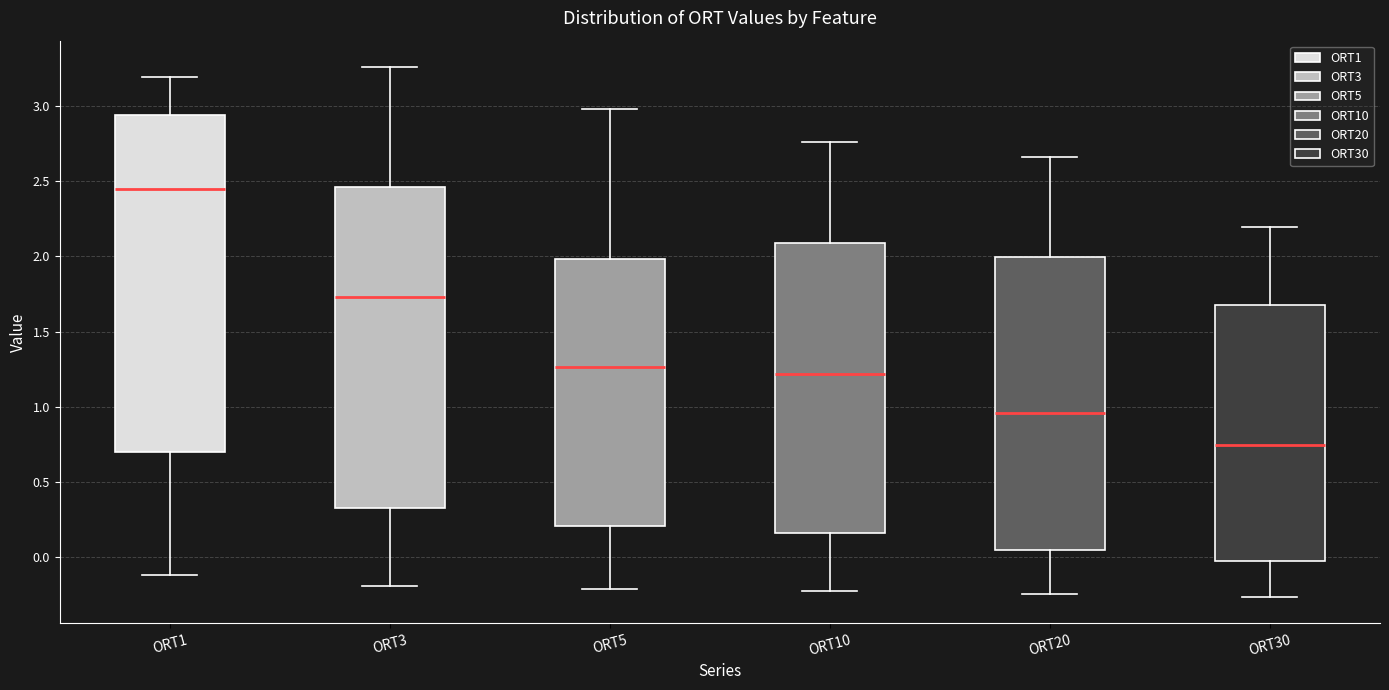

Reading left to right, read every box against the y-axis: the position of its median line, the range the box covers, and the ends of its whiskers. The values are not printed on the chart, so give them approximately, as read against the axis.

ORT1: median 2.45, box 0.70 to 2.95, whiskers -0.10 to 3.20
ORT3: median 1.75, box 0.35 to 2.45, whiskers -0.20 to 3.25
ORT5: median 1.25, box 0.20 to 2.00, whiskers -0.20 to 3.00
ORT10: median 1.20, box 0.15 to 2.10, whiskers -0.20 to 2.75
ORT20: median 0.95, box 0.05 to 2.00, whiskers -0.25 to 2.65
ORT30: median 0.75, box 0.00 to 1.70, whiskers -0.25 to 2.20